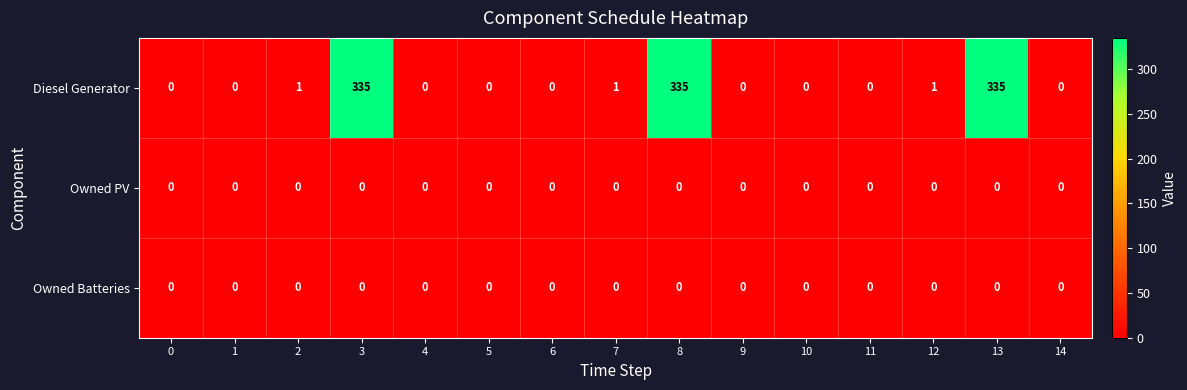

What is the total value across all series at 2?

1